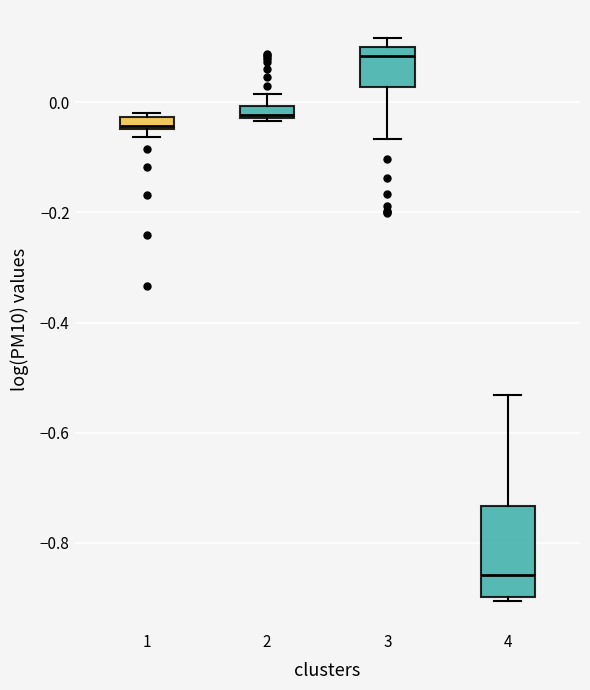

Which box has the lowest median line?

4